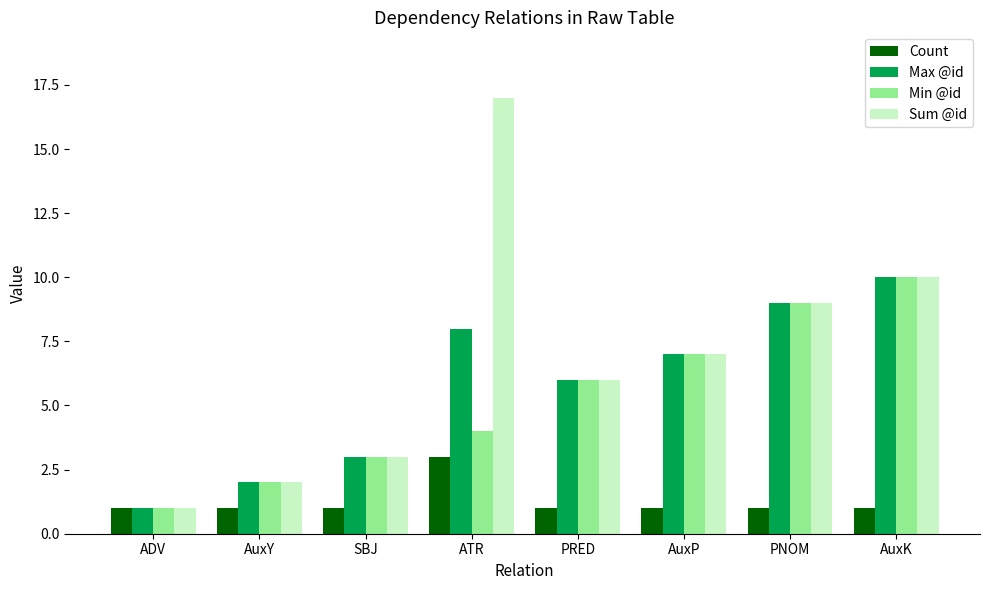

What is the value of the Sum @id bar at the 1st from the left?

1